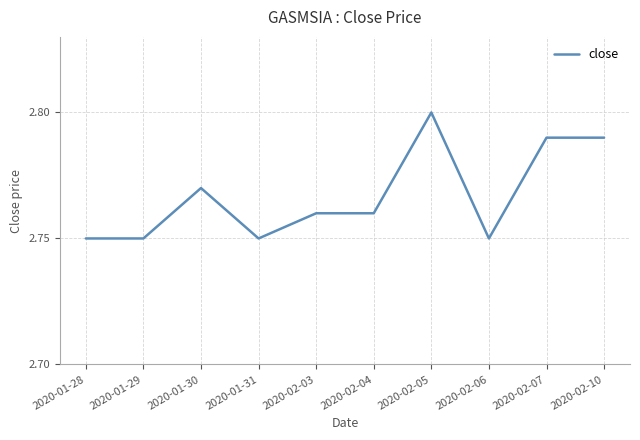

At which category does the data reach its first local peak?

2020-01-30